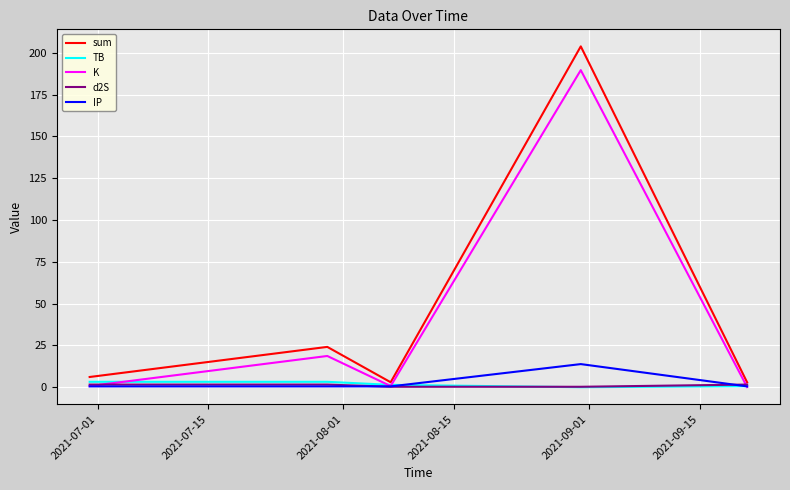

What is the difference between the second highest and second lowest values in the K series?

18.0